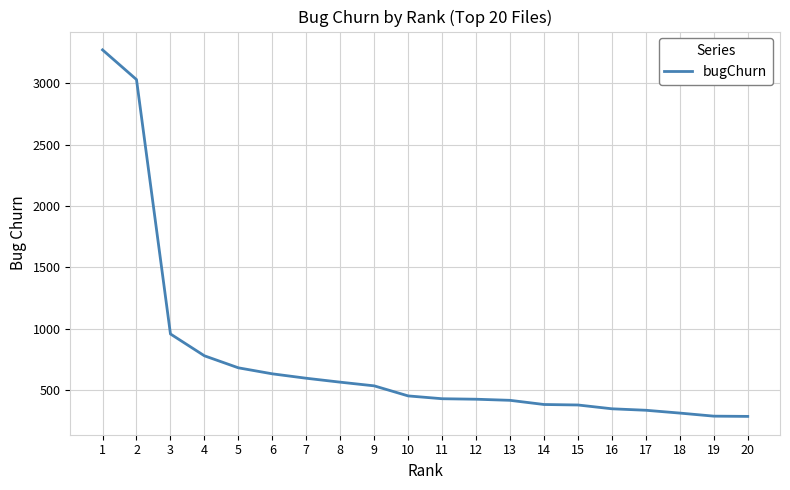

Does the chart display data point markers on the line(s)?

No